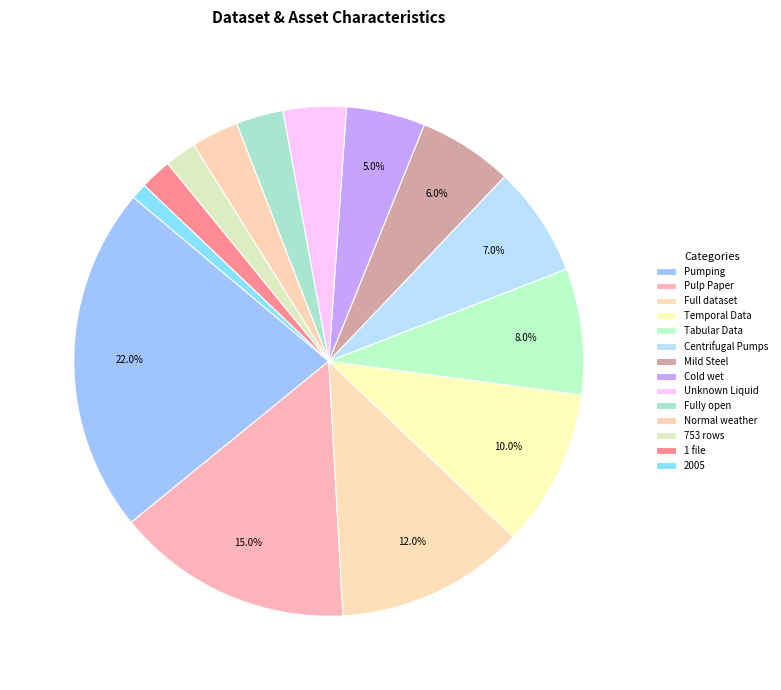

To the nearest percent, what percentage of the pie is Mild Steel?

6%